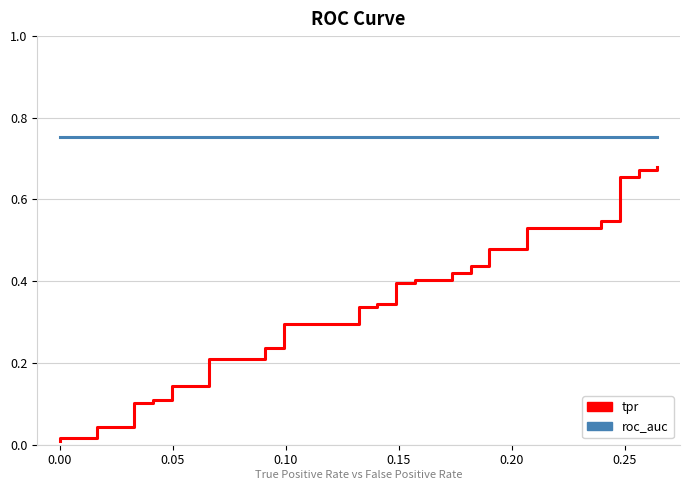

Count the number of data series in this chart.

2